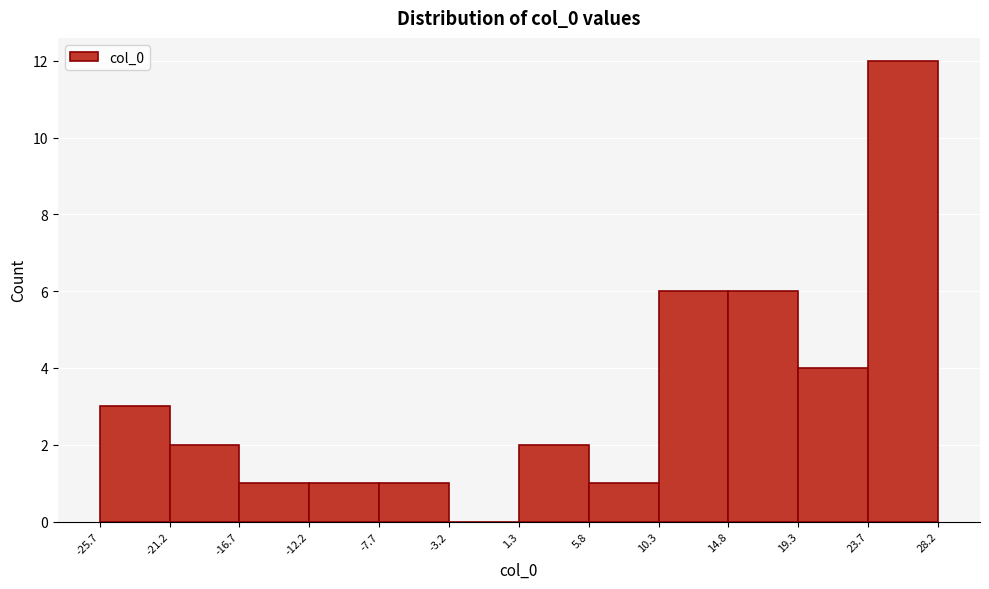

Reading left to right, transcribe this chart: for each bar, give the range it covers on the x-axis and its height. The values are not printed on the chart, so give them approximately, as read against the axis.

-25.7 to -21.2: 3
-21.2 to -16.7: 2
-16.7 to -12.2: 1
-12.2 to -7.7: 1
-7.7 to -3.2: 1
-3.2 to 1.3: 0
1.3 to 5.8: 2
5.8 to 10.3: 1
10.3 to 14.8: 6
14.8 to 19.3: 6
19.3 to 23.7: 4
23.7 to 28.2: 12